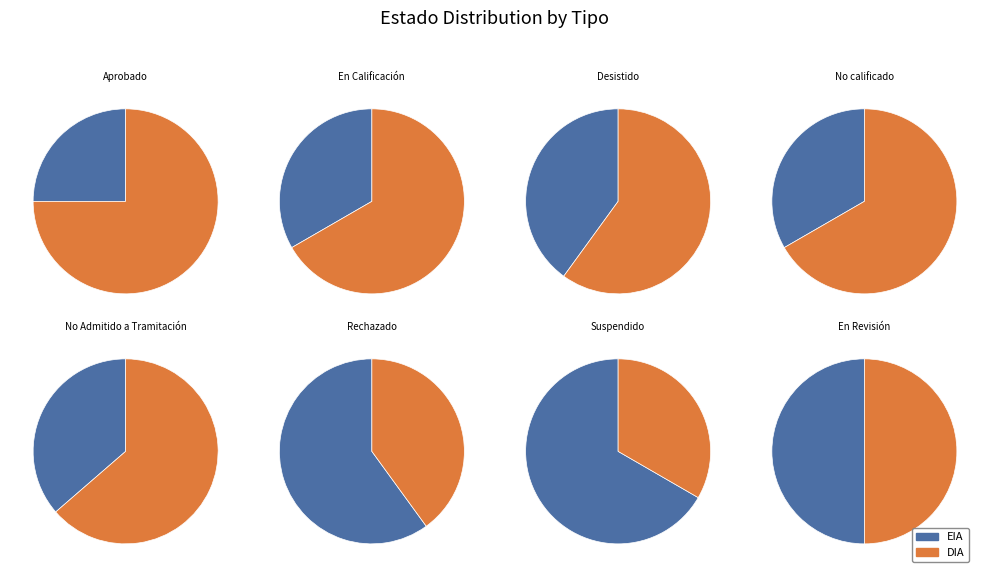

What is the majority slice?

DIA